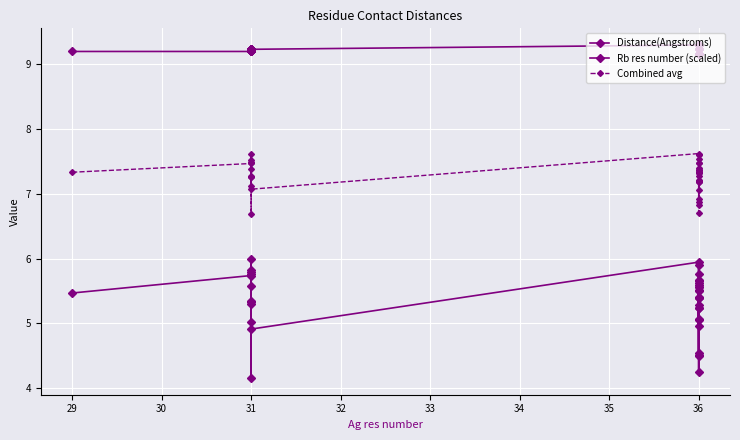

Rank the series by their average value, from highest to lowest.

Rb res number (scaled), Combined avg, Distance(Angstroms)